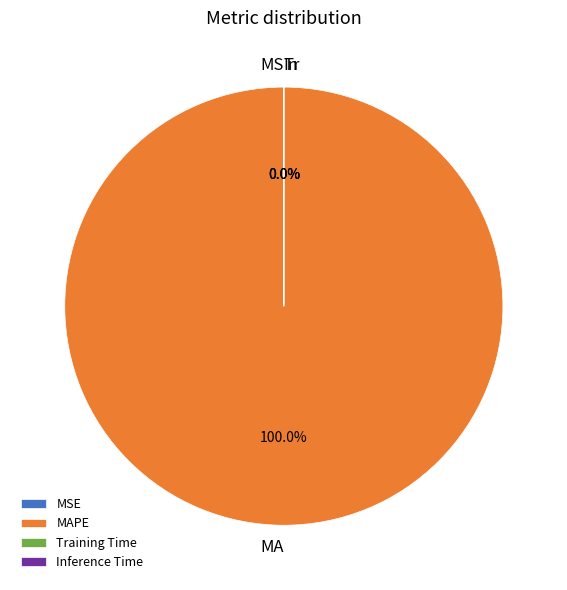

What is the change in value from MAPE to Training Time?

-447.4